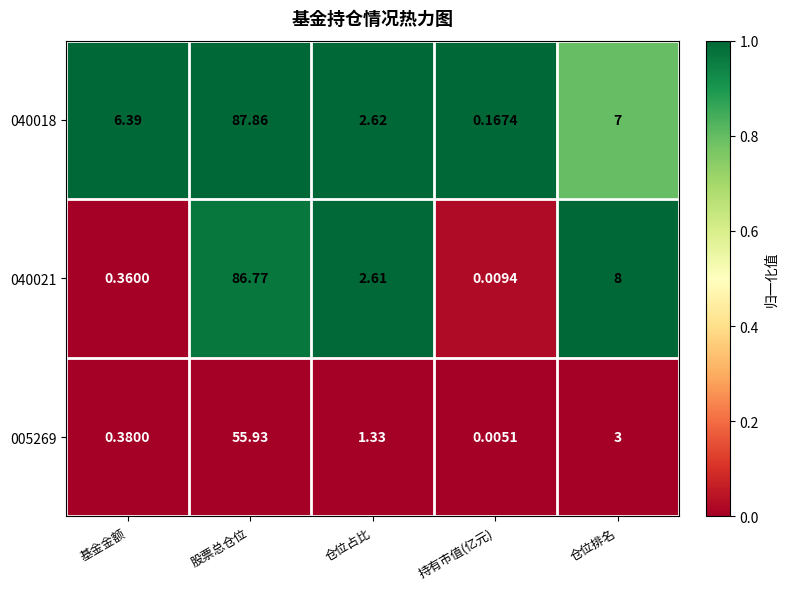

At which label does 040021 reach its peak?

股票总仓位